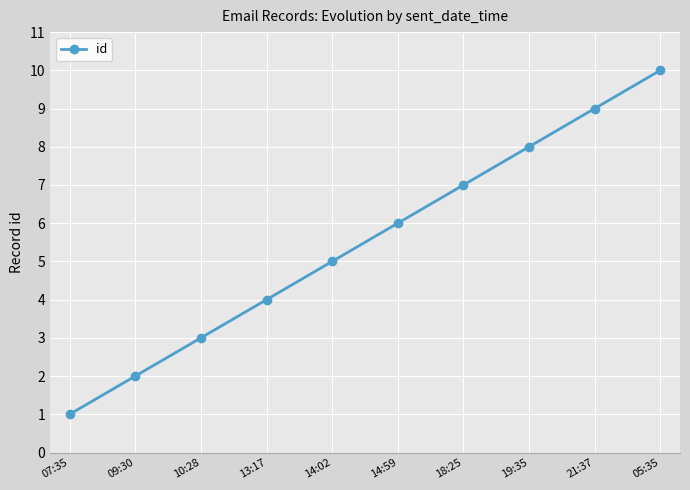

What is the sum of the values at 19:35 and 21:37?

17